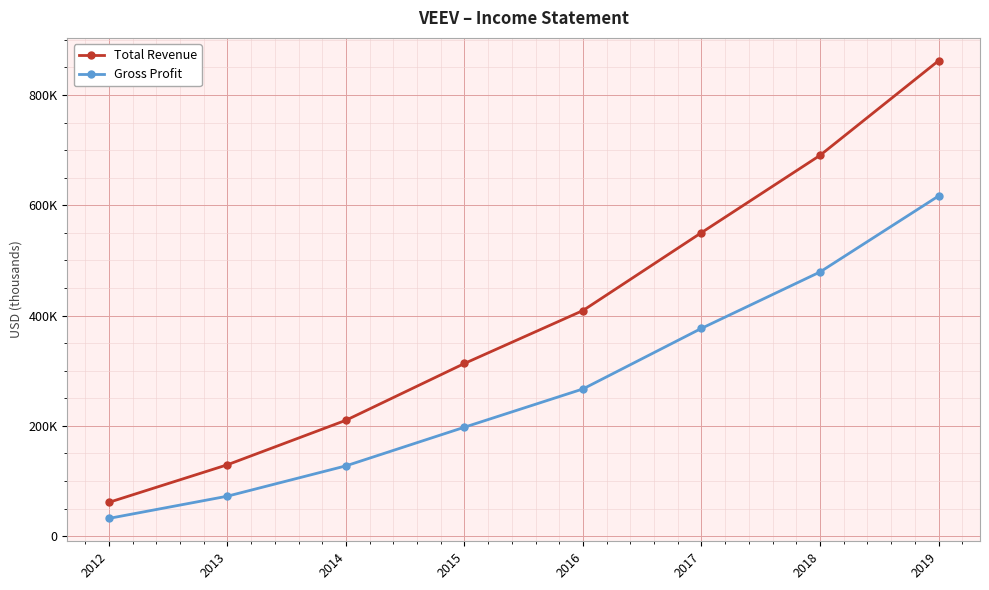

Between 2015 and 2013, which is larger?

2015